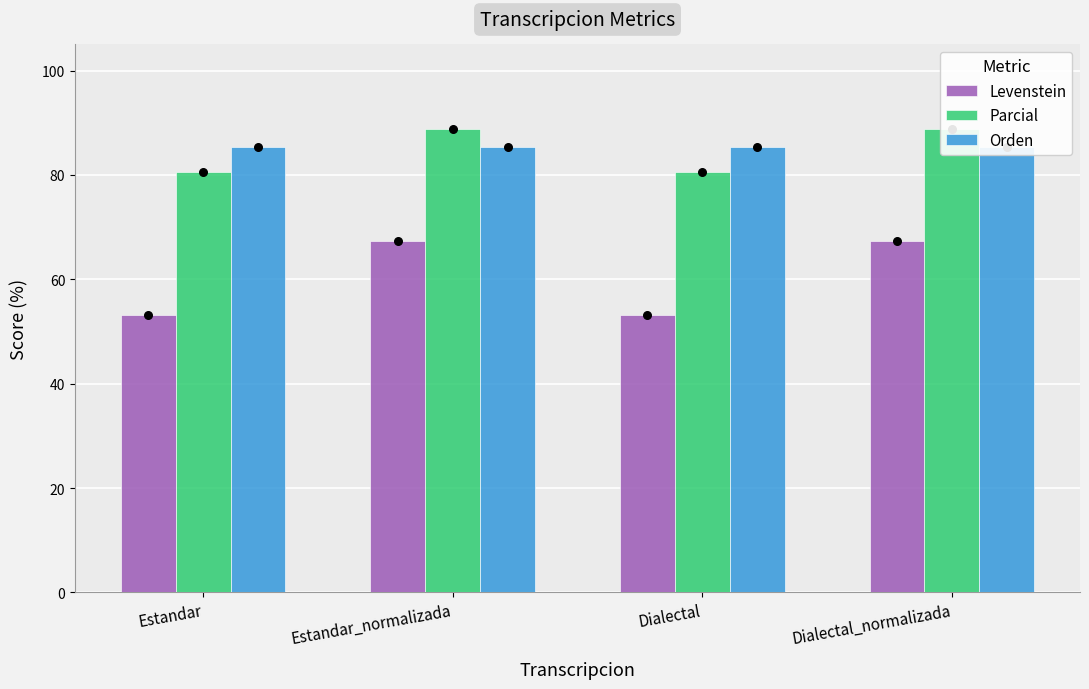

At how many categories does at least one series exceed 68?

4